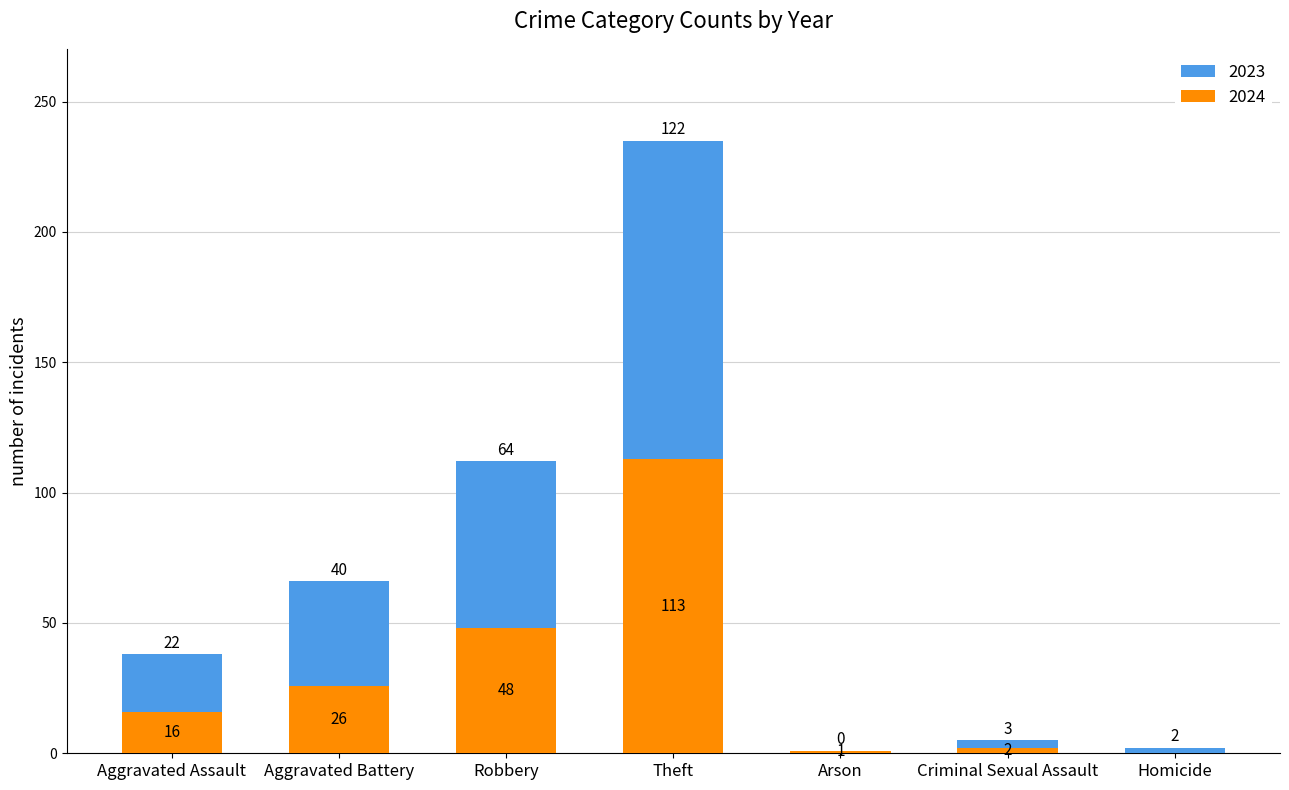

How many categories are shown in the chart?

7